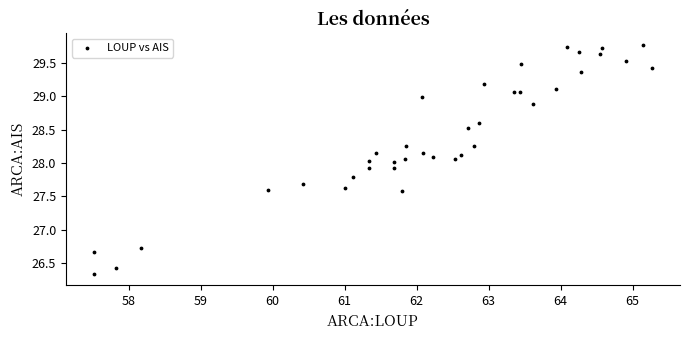

What is the range of Y values (max minus min)?

3.4